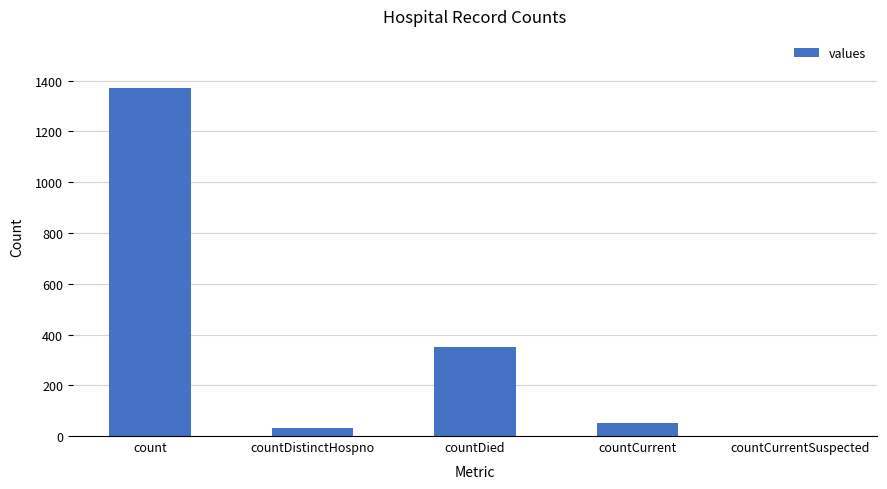

Are the bars horizontal?

No